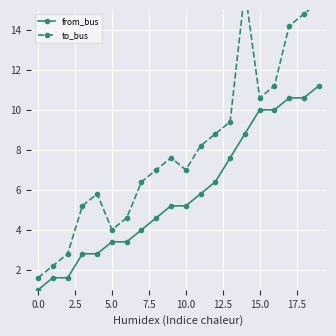

What is the label of the 12th point from the left?

11